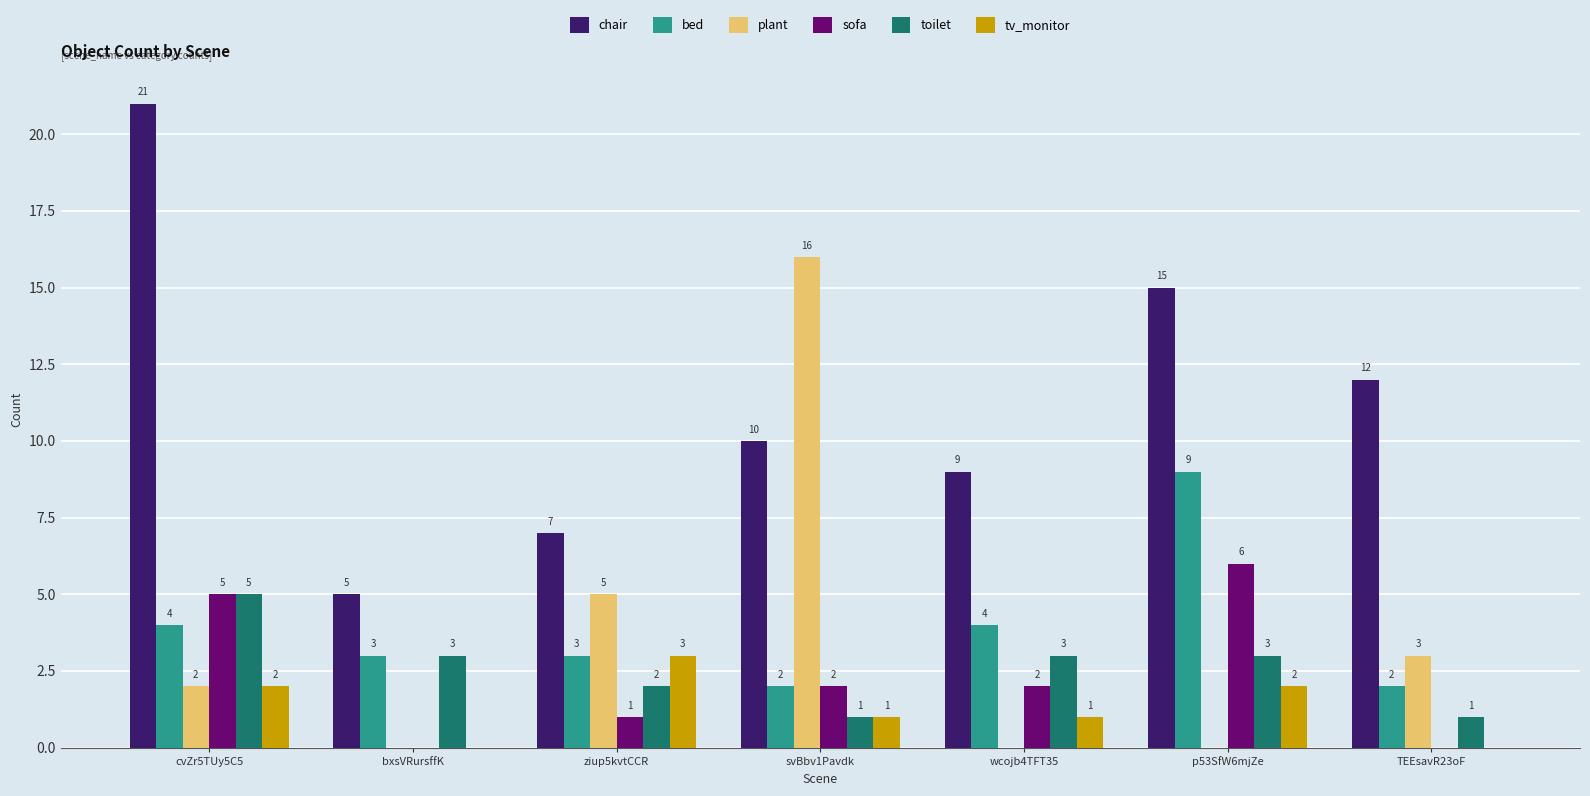

Reading left to right, list all the values displayed in this chart.

chair: 21	5	7	10	9	15	12
bed: 4	3	3	2	4	9	2
plant: 2	0	5	16	0	0	3
sofa: 5	0	1	2	2	6	0
toilet: 5	3	2	1	3	3	1
tv_monitor: 2	0	3	1	1	2	0